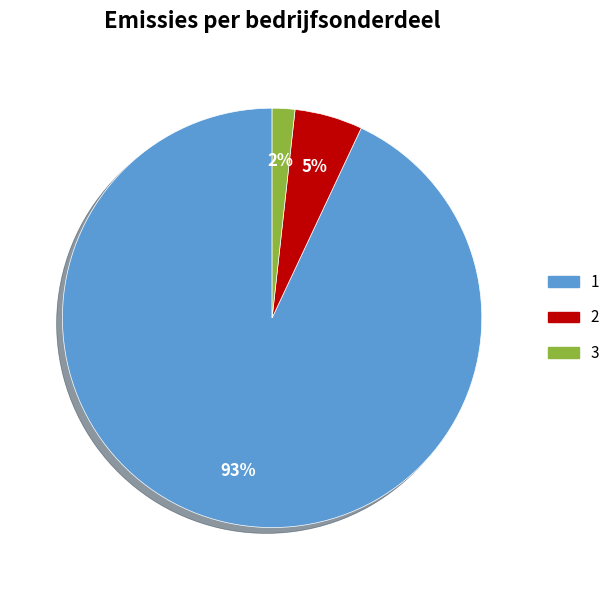

Do 2 and 3 together represent more than half of the pie?

No